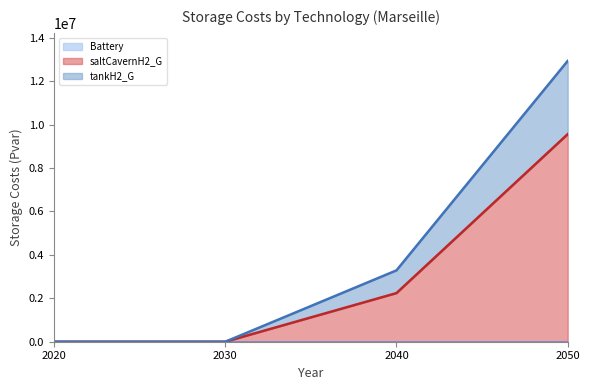

What is the difference between the second highest and second lowest values in the tankH2_G series?

3287012.6